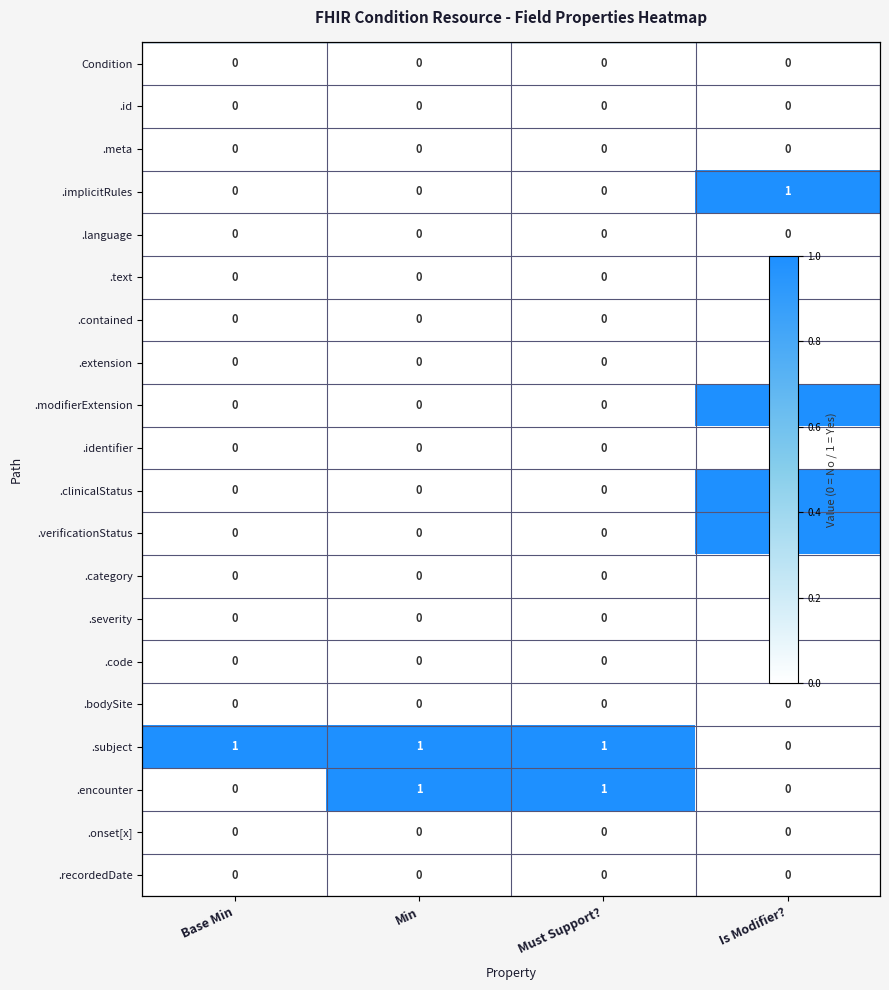

Is the value of .recordedDate at Min greater than the value of .implicitRules at Min?

No